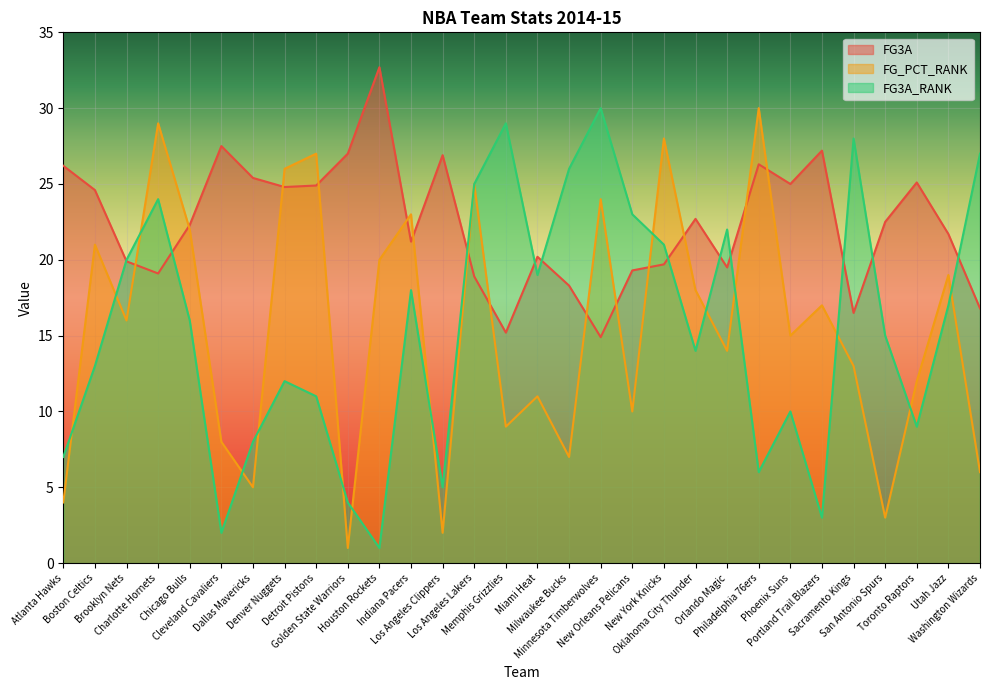

Which series changed the most between Cleveland Cavaliers and Toronto Raptors?

FG3A_RANK